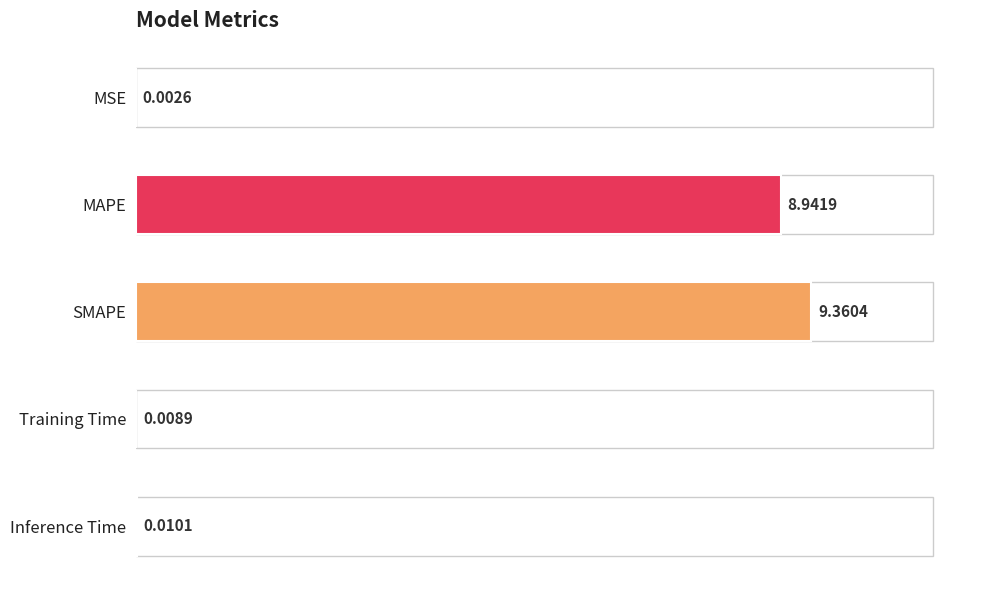

Which category has the highest value across all series?

SMAPE